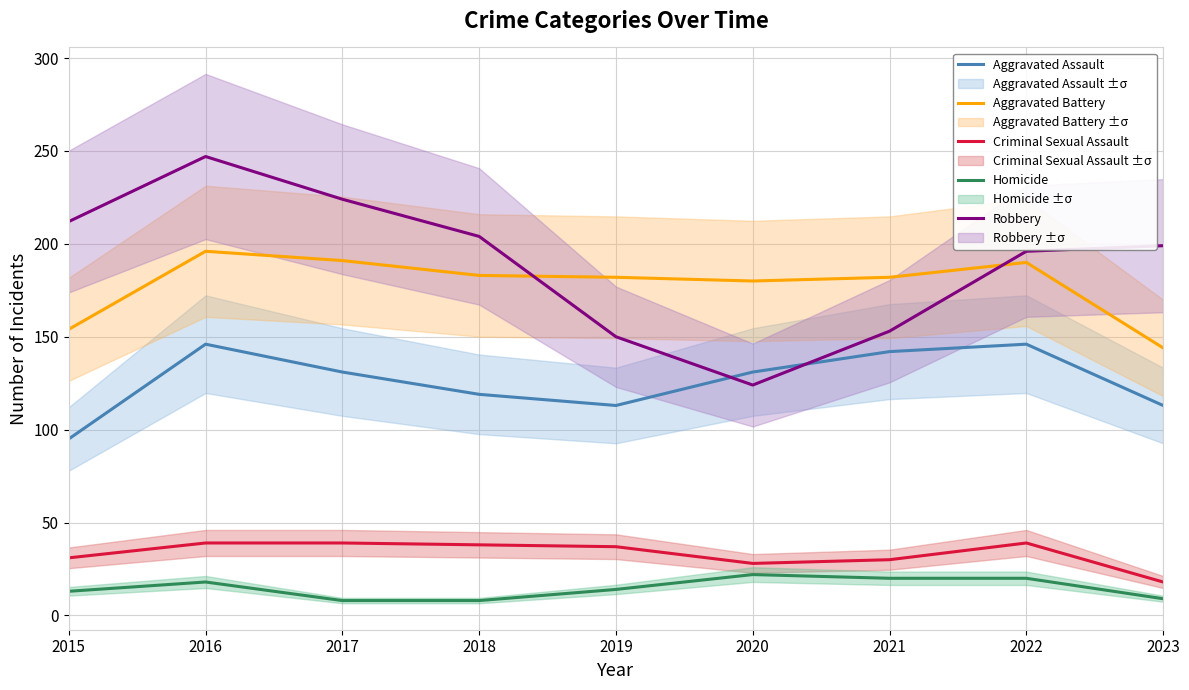

What are all the series names shown in the legend?

Aggravated Assault, Aggravated Battery, Criminal Sexual Assault, Homicide, Robbery